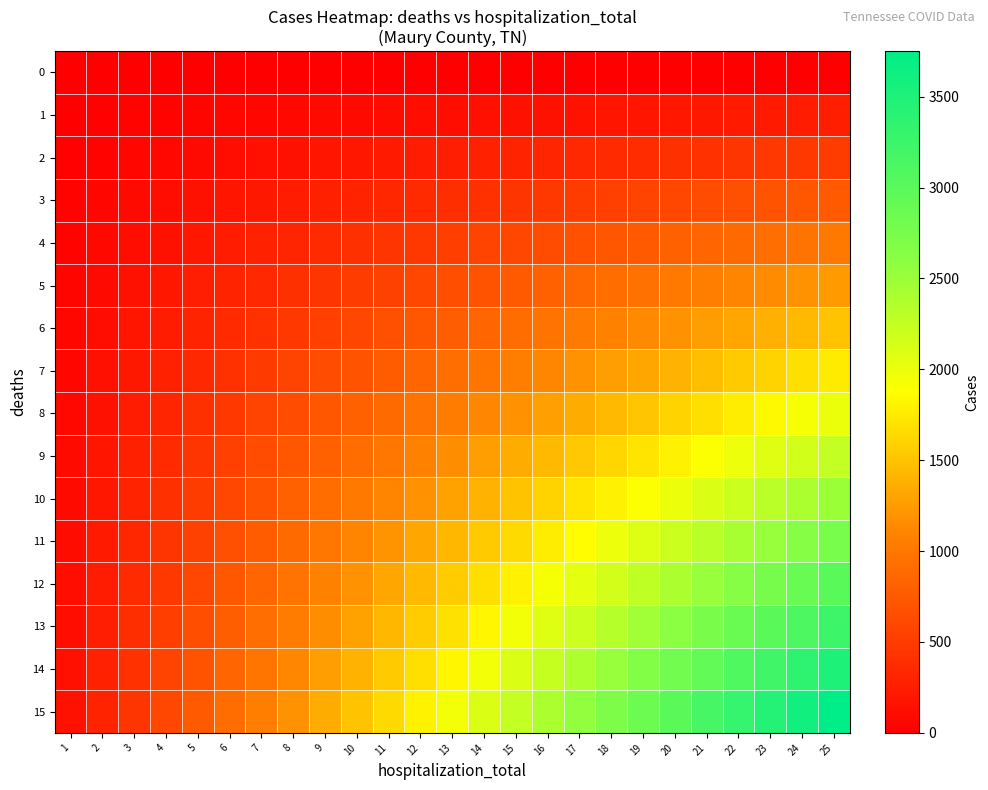

What is the total value across all series at 15?

18000